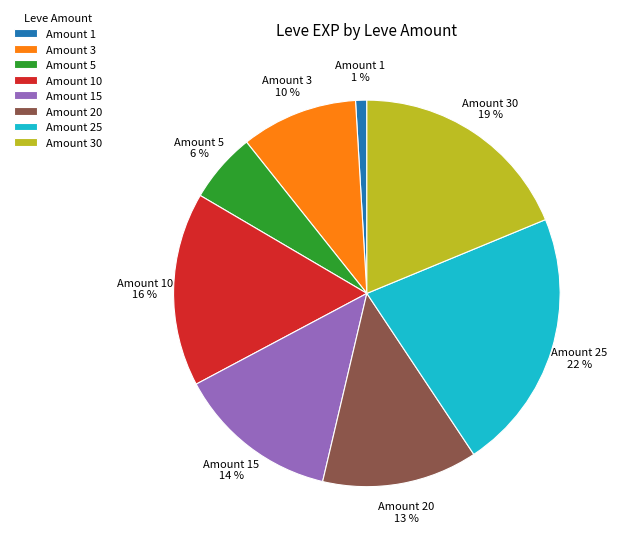

To the nearest percent, what is the difference between the largest and smallest slice percentages?

21%